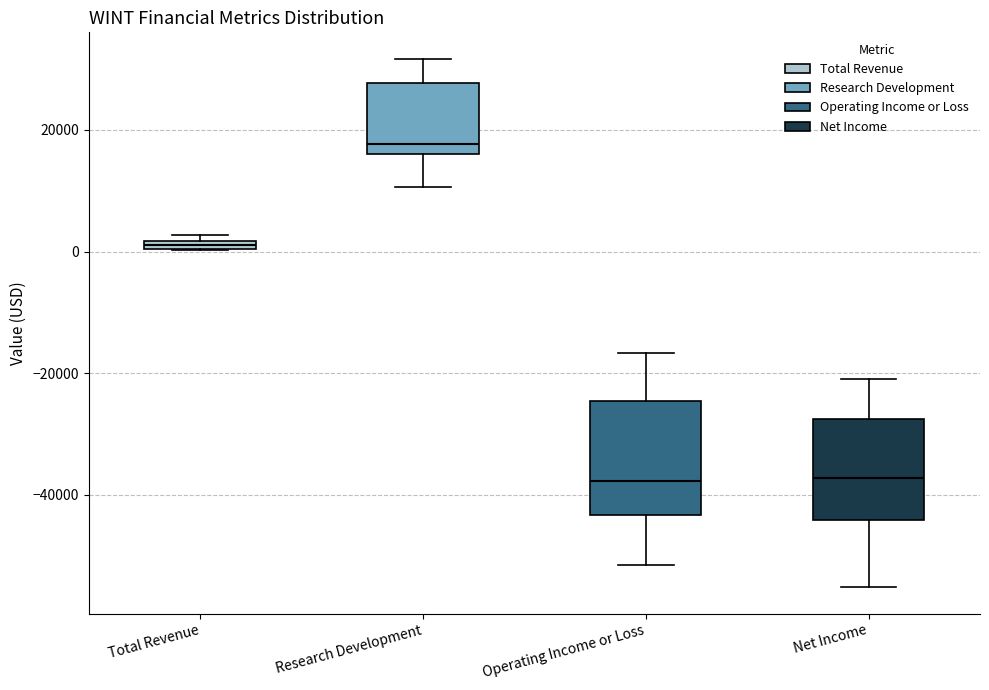

Comparing the boxes themselves (not the whiskers), which one is the tallest?

Operating Income or Loss